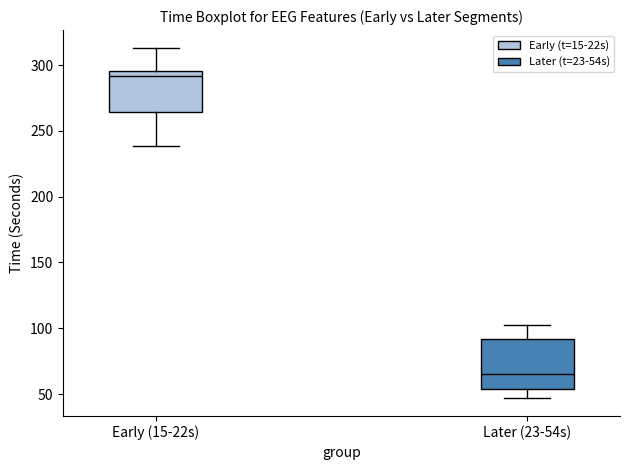

Which box is the tallest, from its lower edge to its upper edge?

Later (23-54s)